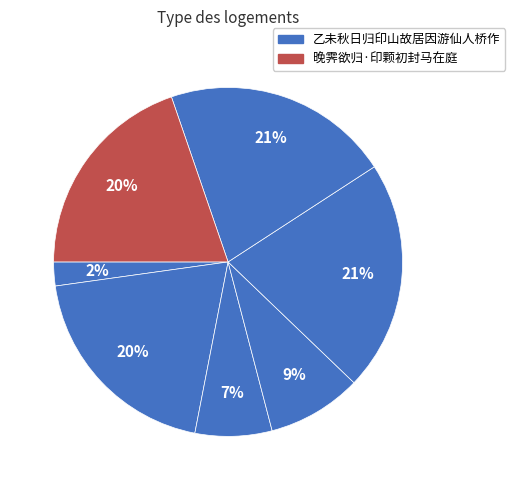

How many slices are in this pie chart?

7